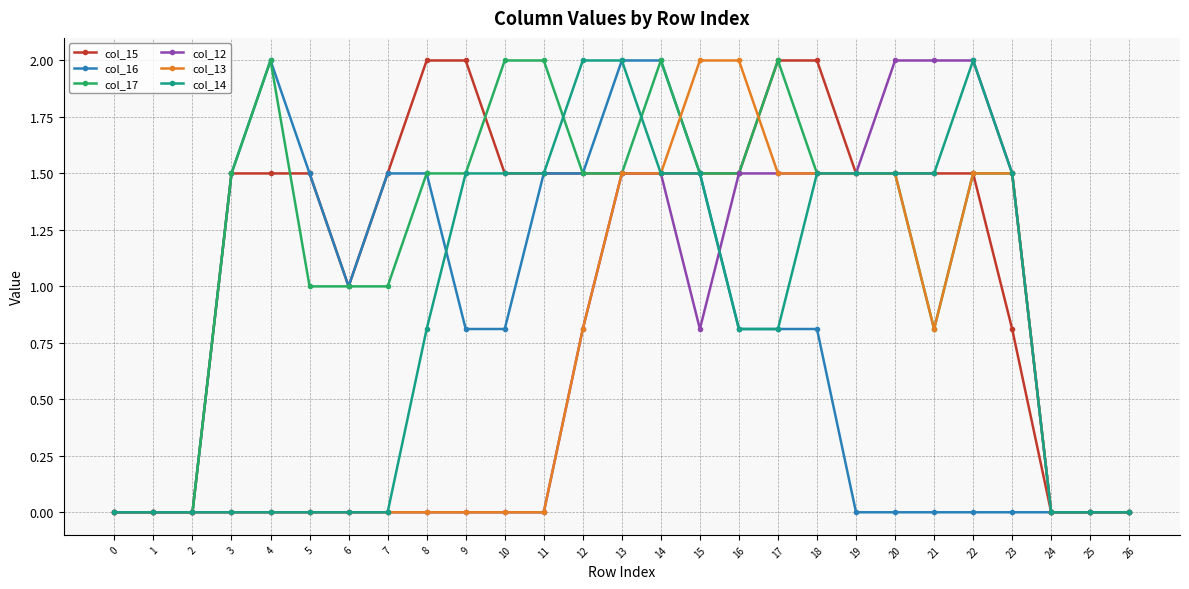

What is the difference between the maximum and minimum values in the col_13 series?

2.0